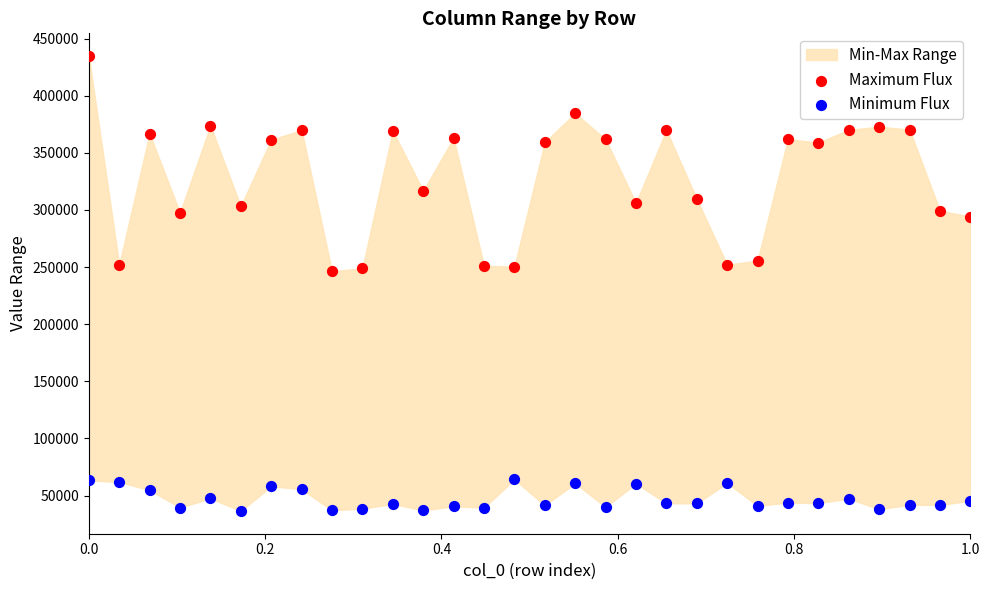

Which series has the largest Y range (max minus min)?

Maximum Flux